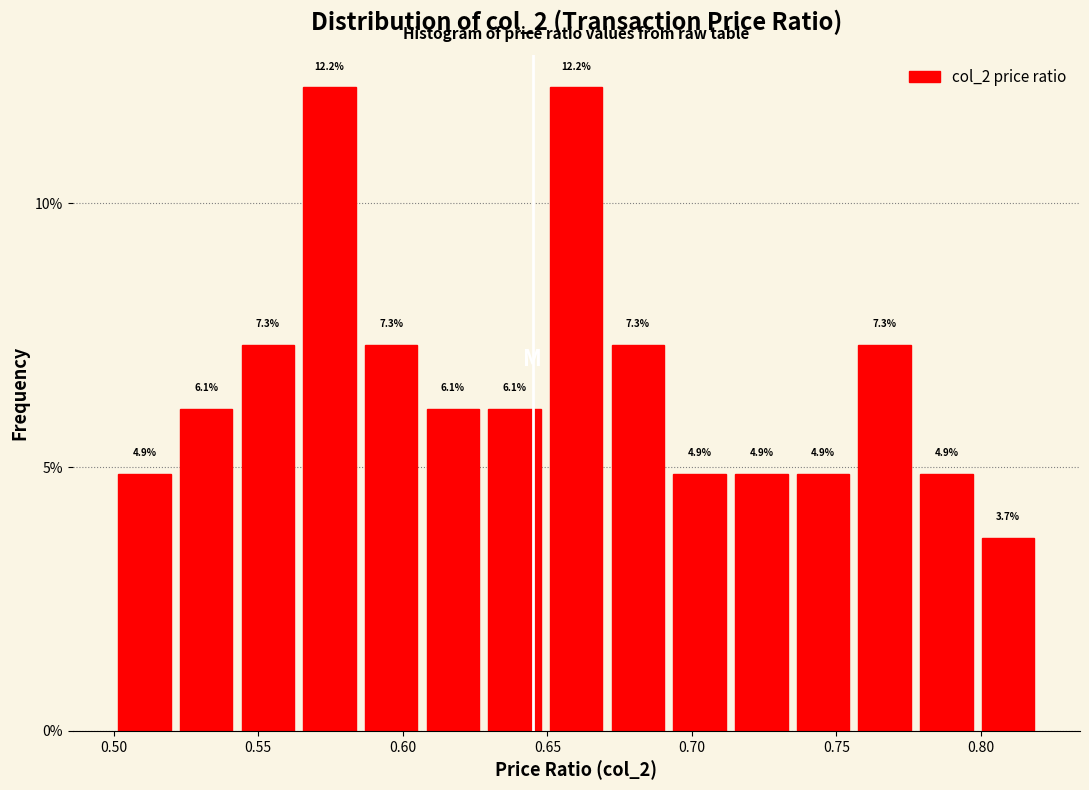

How tall is the bar that spans 0.565 to 0.585 on the x-axis? The bar edges are not printed on the chart, so give them approximately, as read against the axis.

12.2